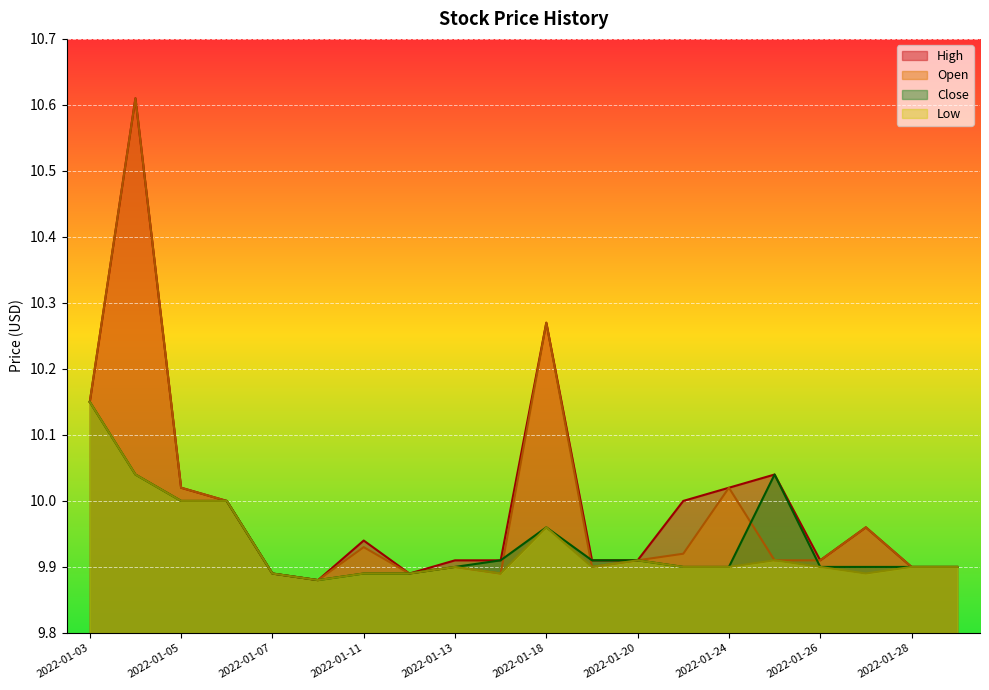

What are all the series names shown in the legend?

High, Open, Close, Low